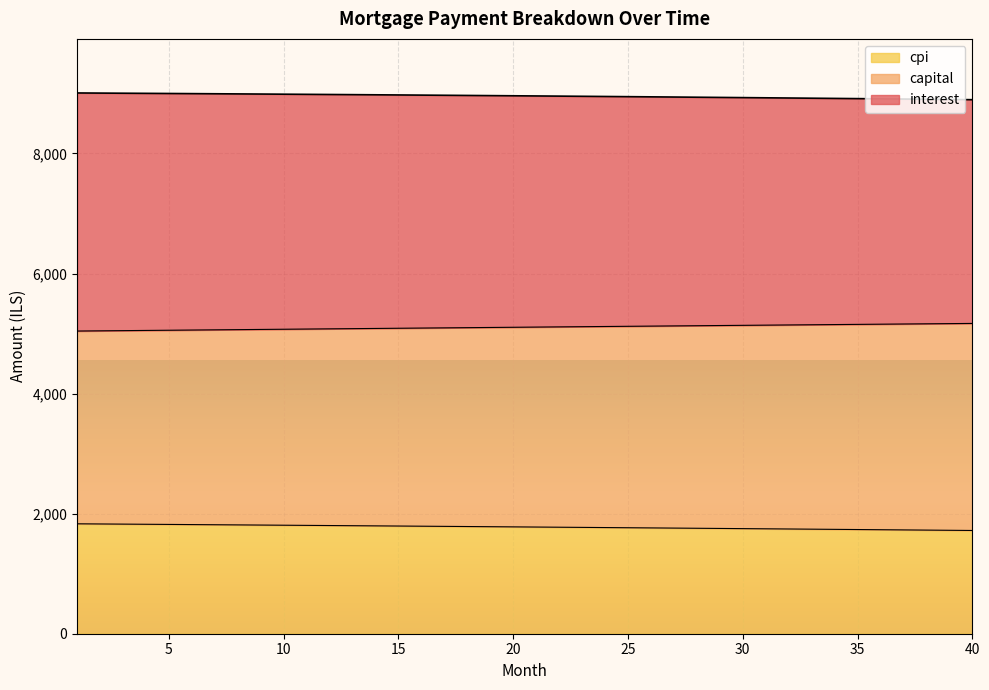

What is the maximum value shown in the chart?

9007.4